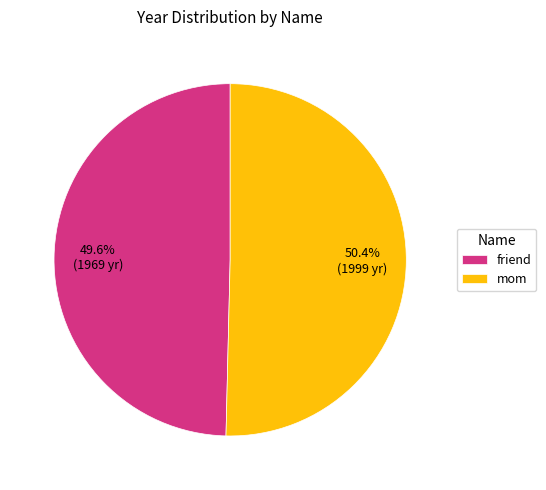

Count the number of slices in the pie.

2